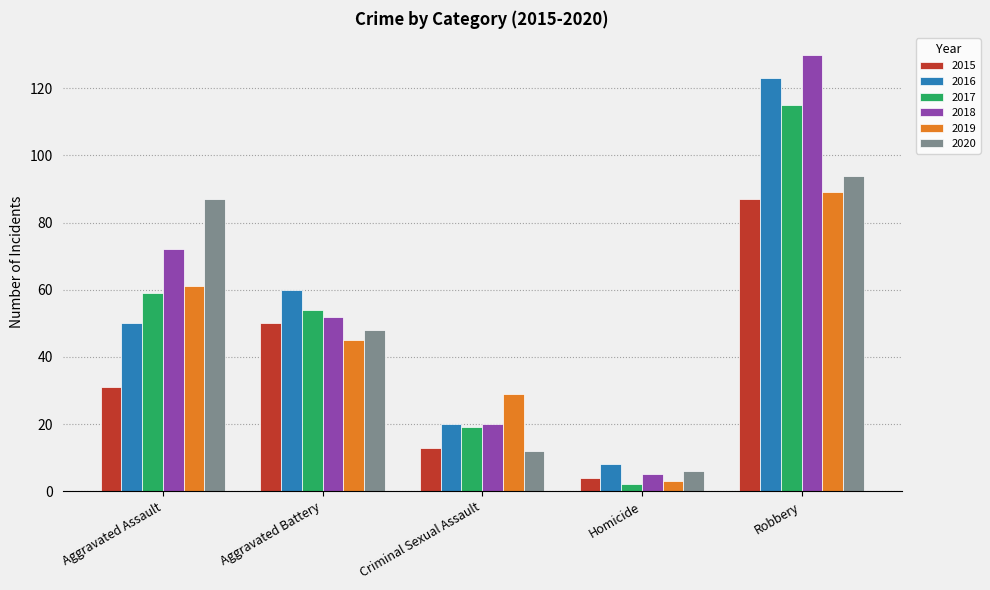

What is the sum of the 2017 values at Robbery and Criminal Sexual Assault?

134